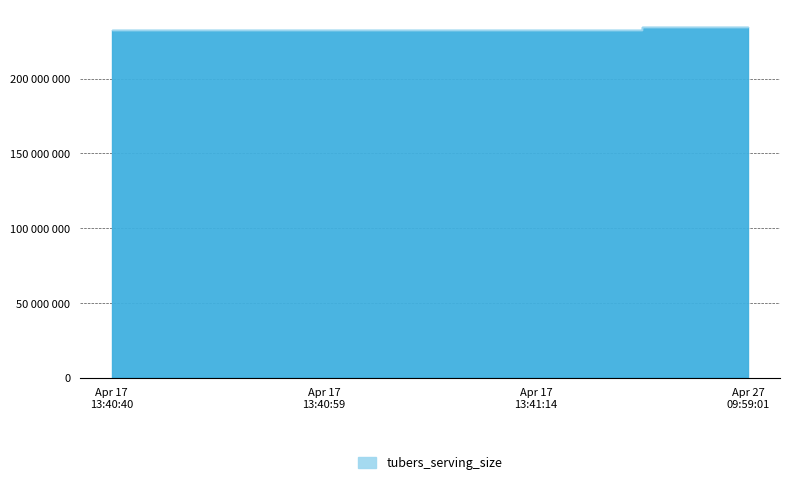

True or false: _index has a value of 6 at 2023-04-27 09:59:01.

False